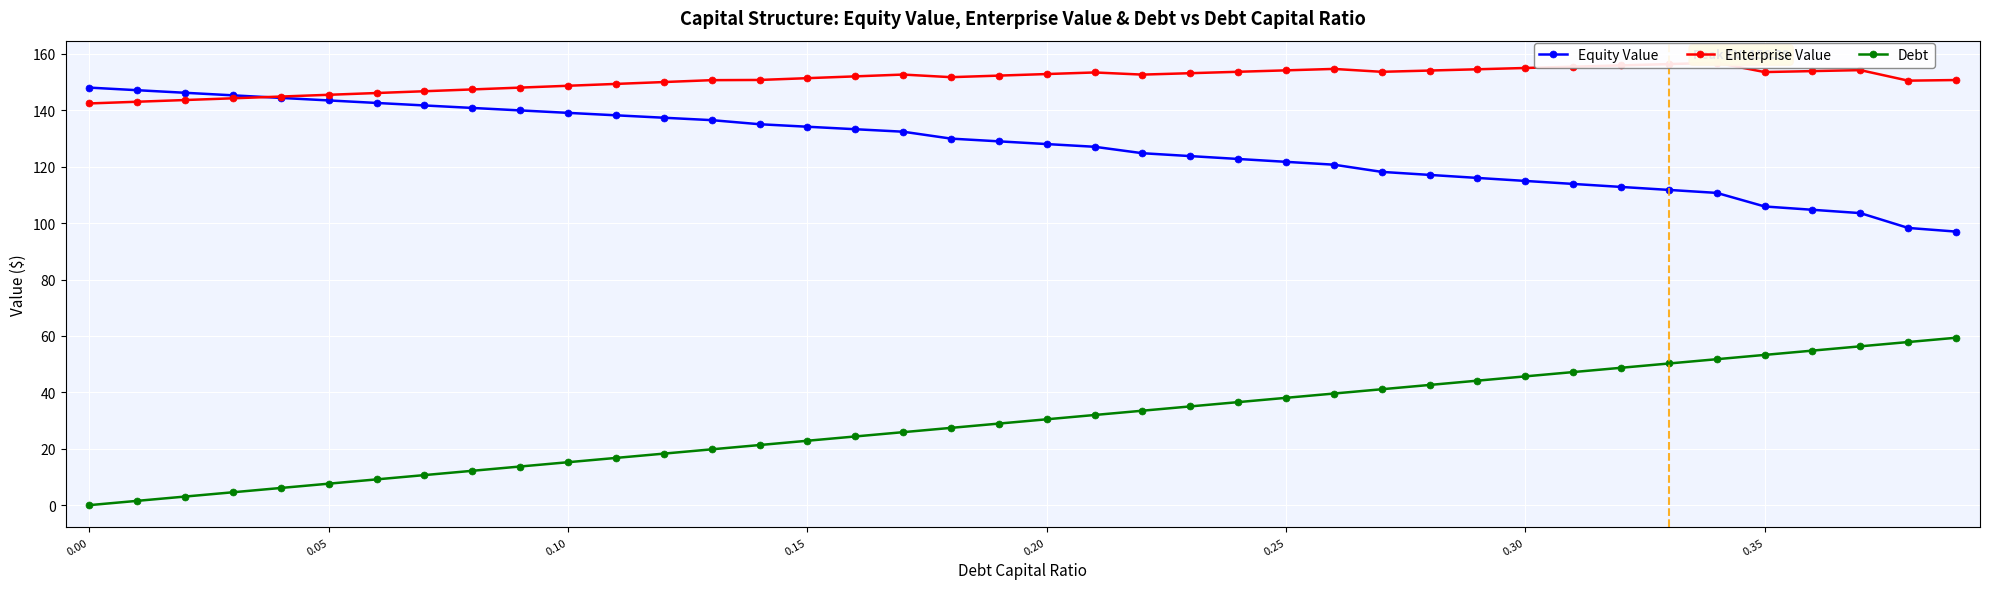

What is the value of the Enterprise Value point at the 12th from the left?

149.4